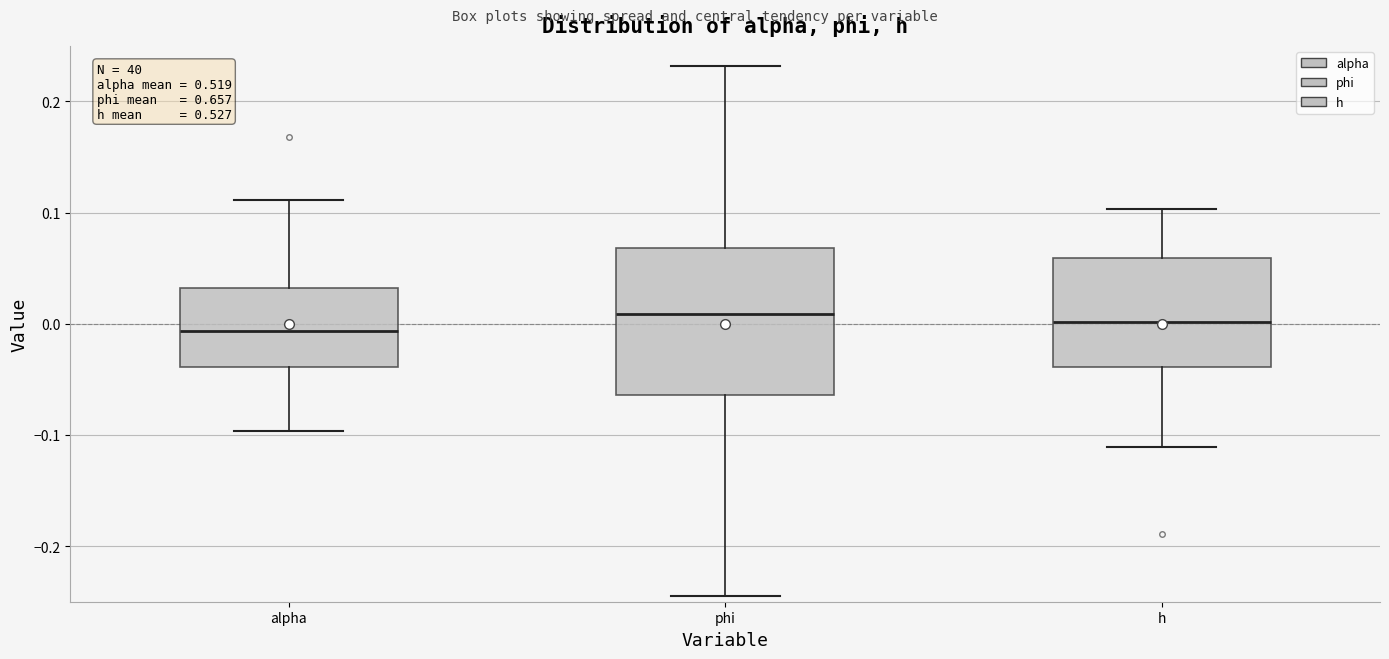

Reading left to right, read every box against the y-axis: the position of its median line, the range the box covers, and the ends of its whiskers. The values are not printed on the chart, so give them approximately, as read against the axis.

alpha: median -0.01, box -0.04 to 0.03, whiskers -0.10 to 0.11
phi: median 0.01, box -0.06 to 0.07, whiskers -0.24 to 0.23
h: median 0.00, box -0.04 to 0.06, whiskers -0.11 to 0.10